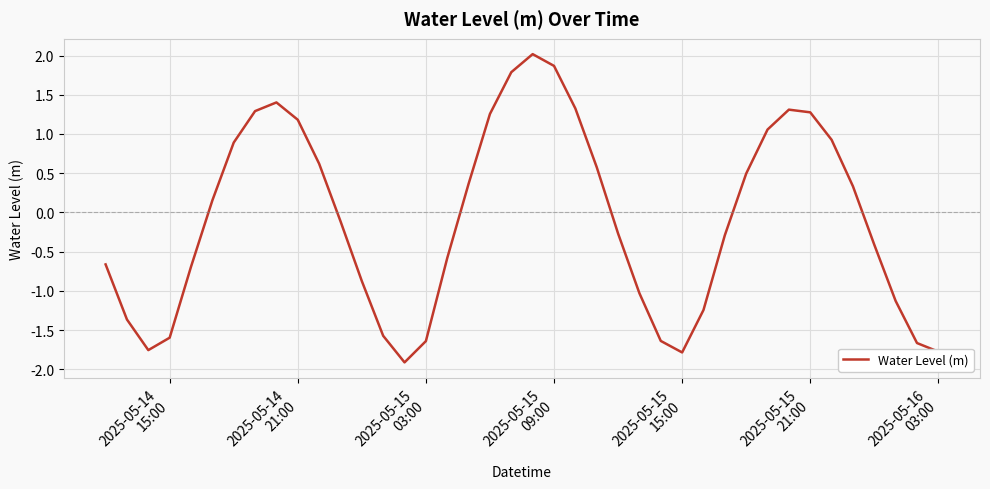

What is the minimum value shown in the chart?

-1.9